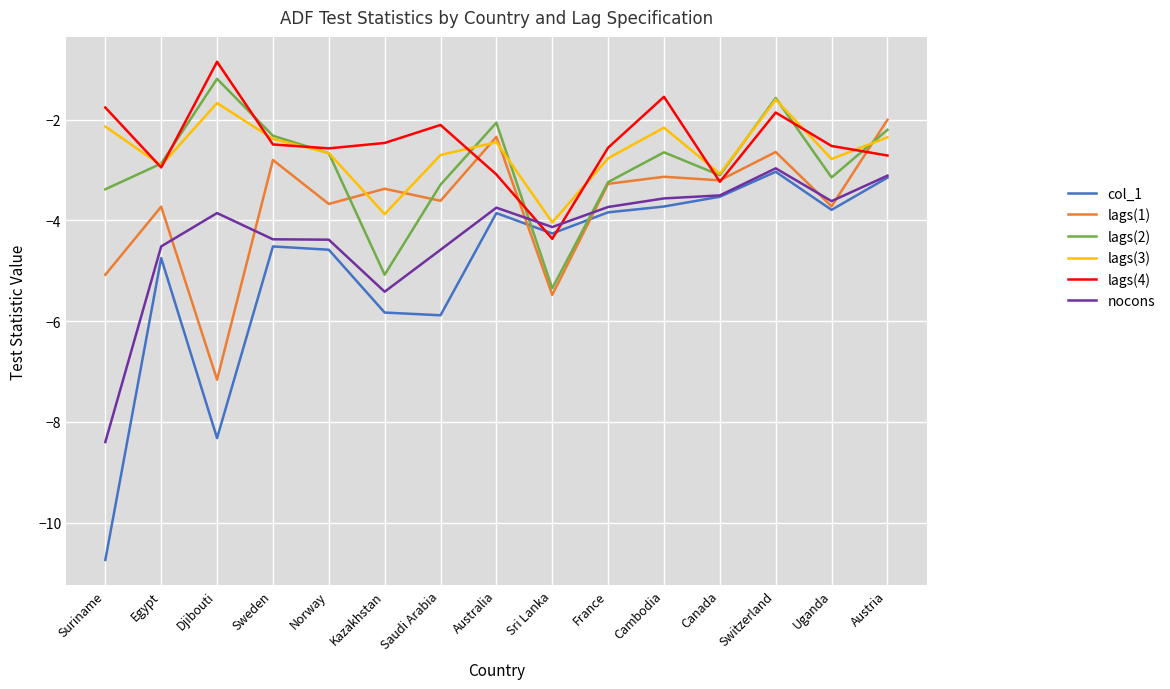

What is the sum of all lags(3) values?

-39.6